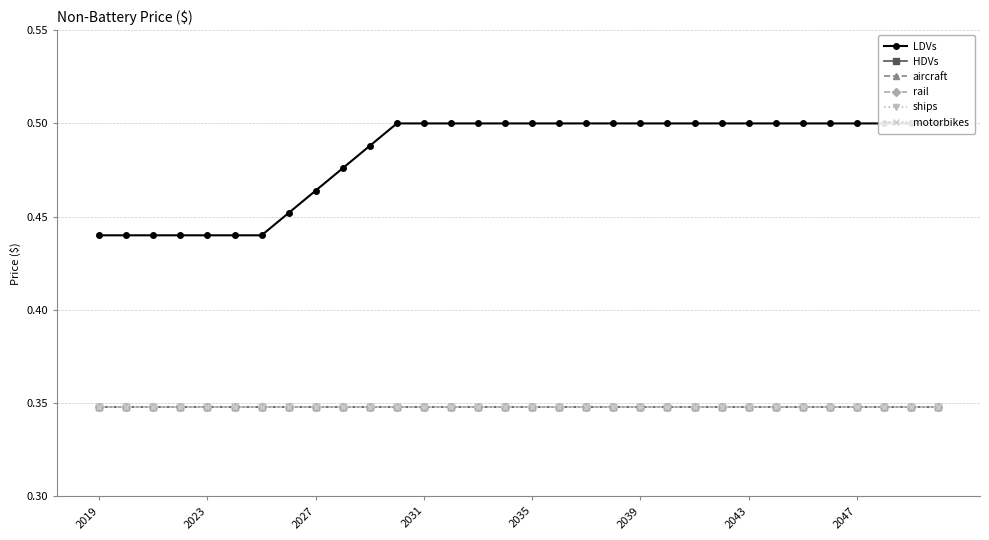

Count the number of data series in this chart.

6